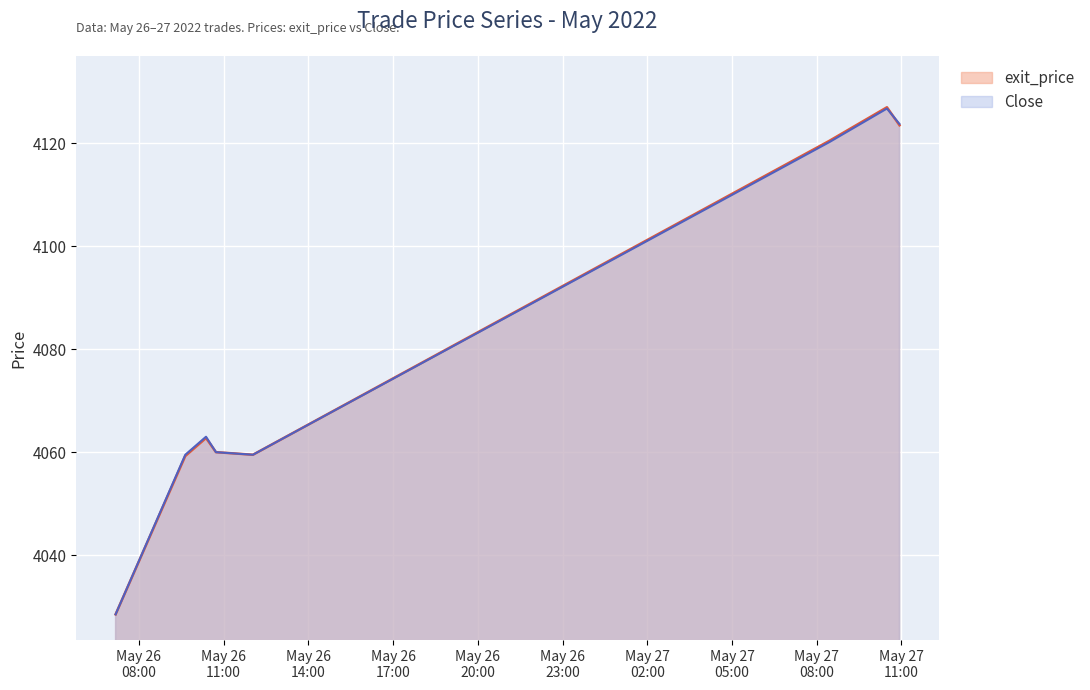

What is the spread (max minus min) of values at 2022-05-27 10:29:08?

0.2